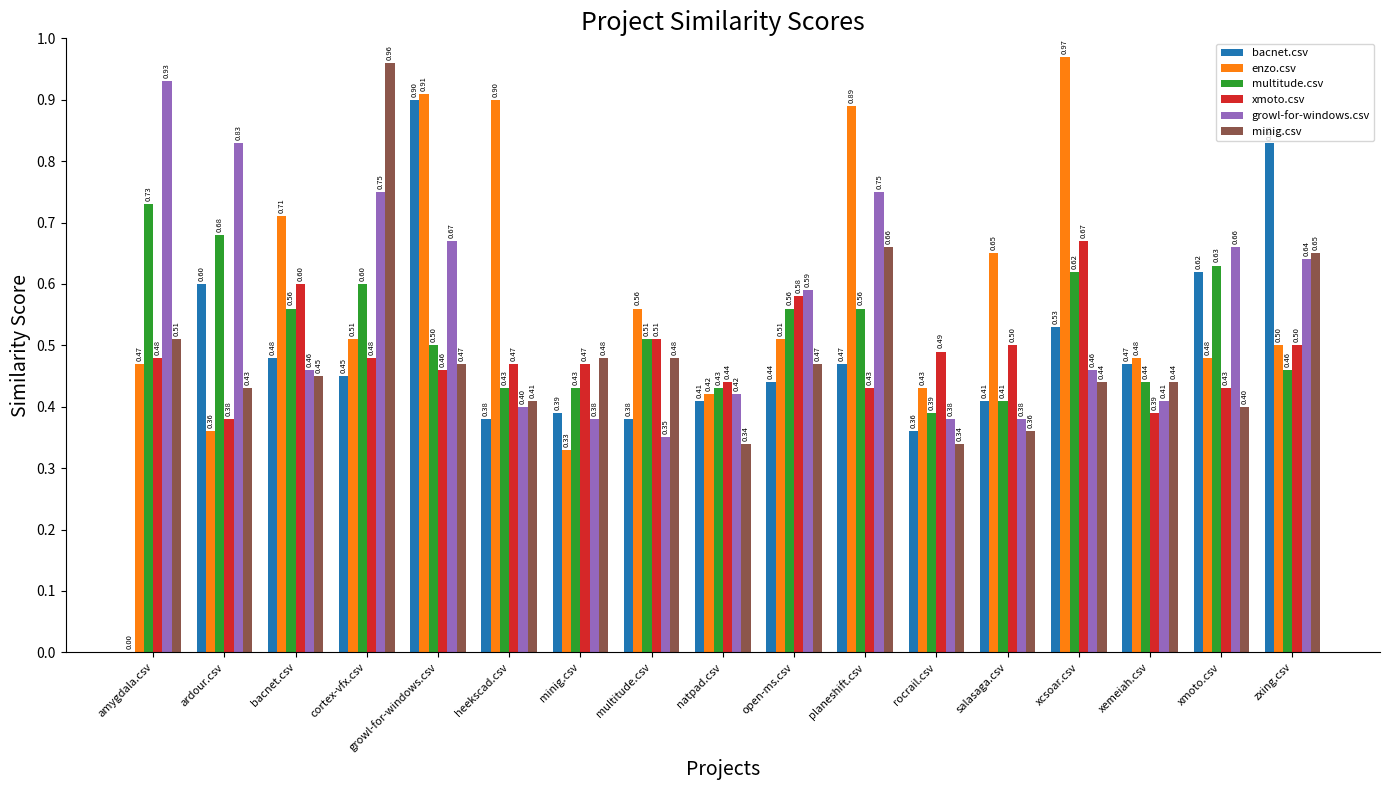

Which series has the largest range (max minus min)?

bacnet.csv